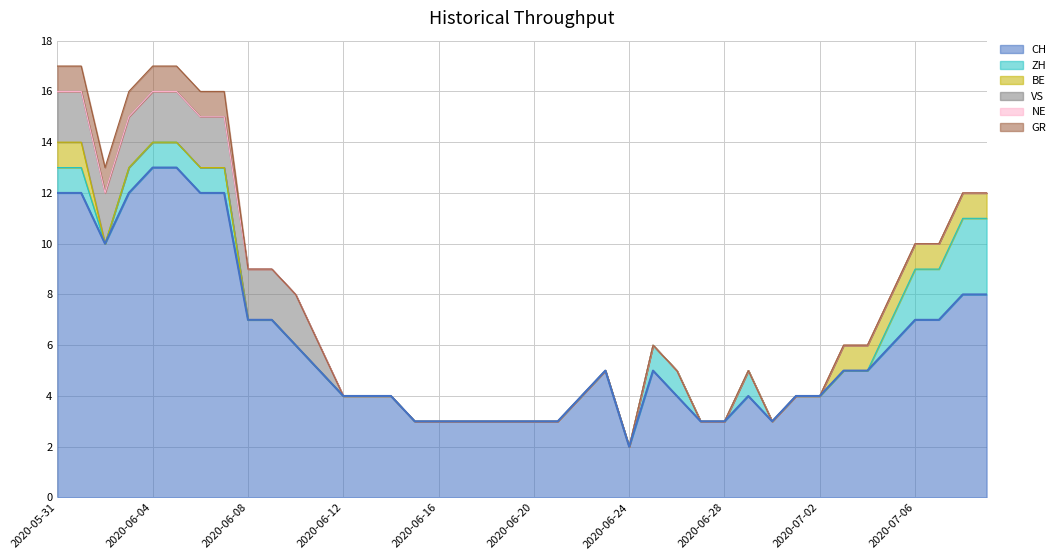

True or false: NE and CH cross at least once.

False